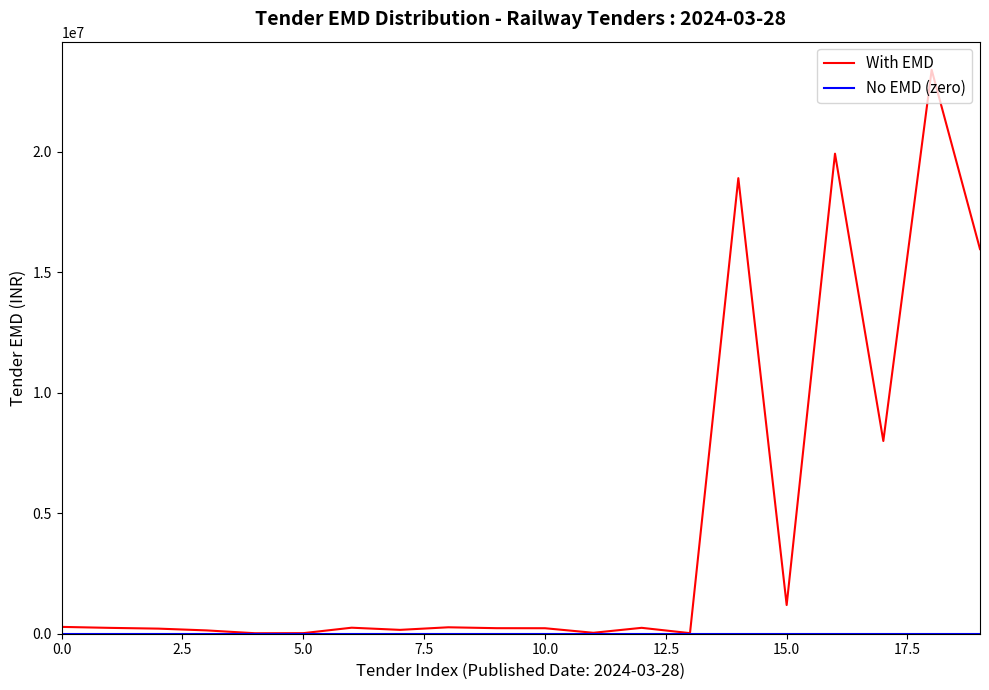

Which series has the widest spread of values?

With EMD